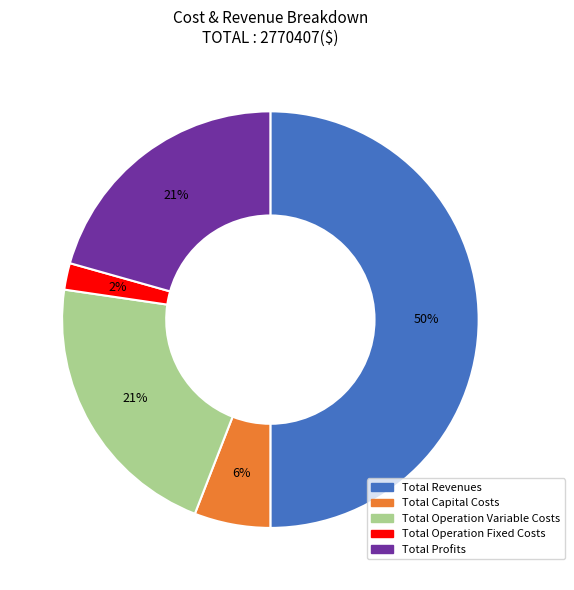

Does Total Capital Costs represent more than half of the total?

No